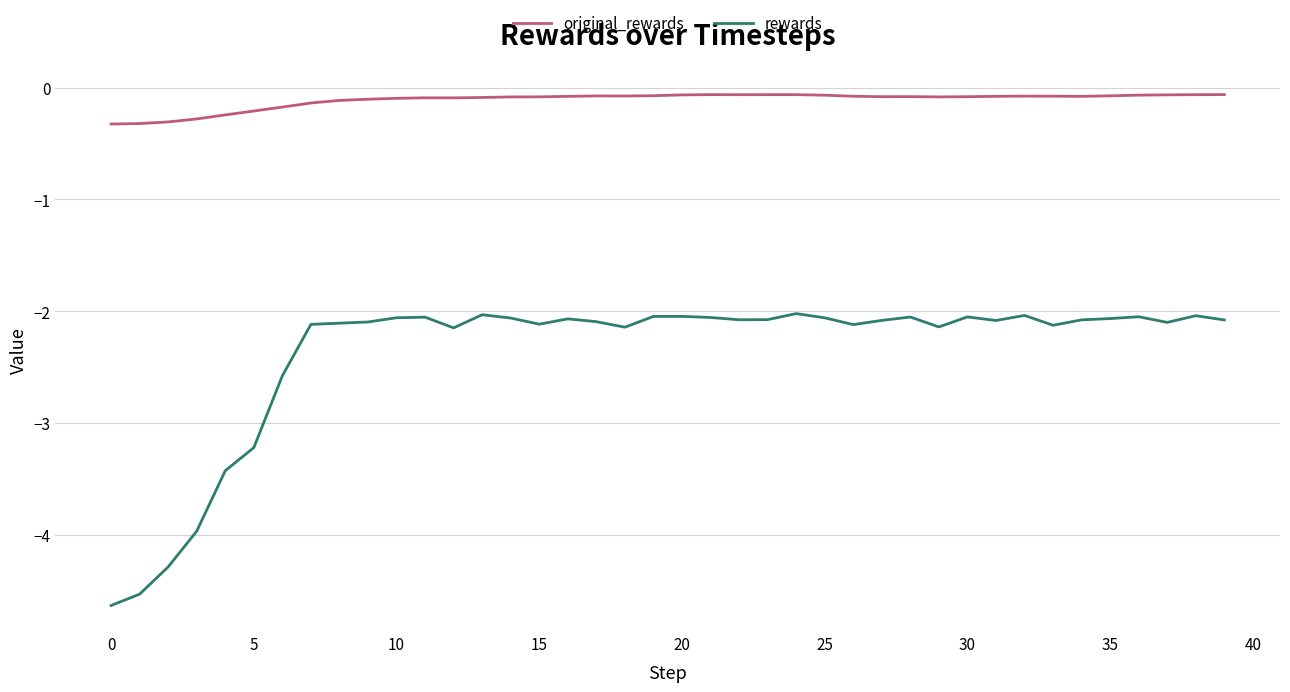

What is the minimum value shown in the chart?

-4.6